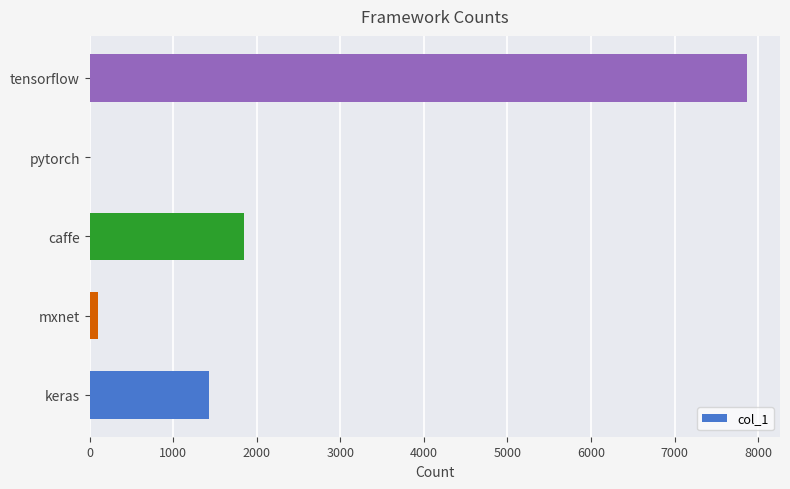

What is the sum of all values?

11241